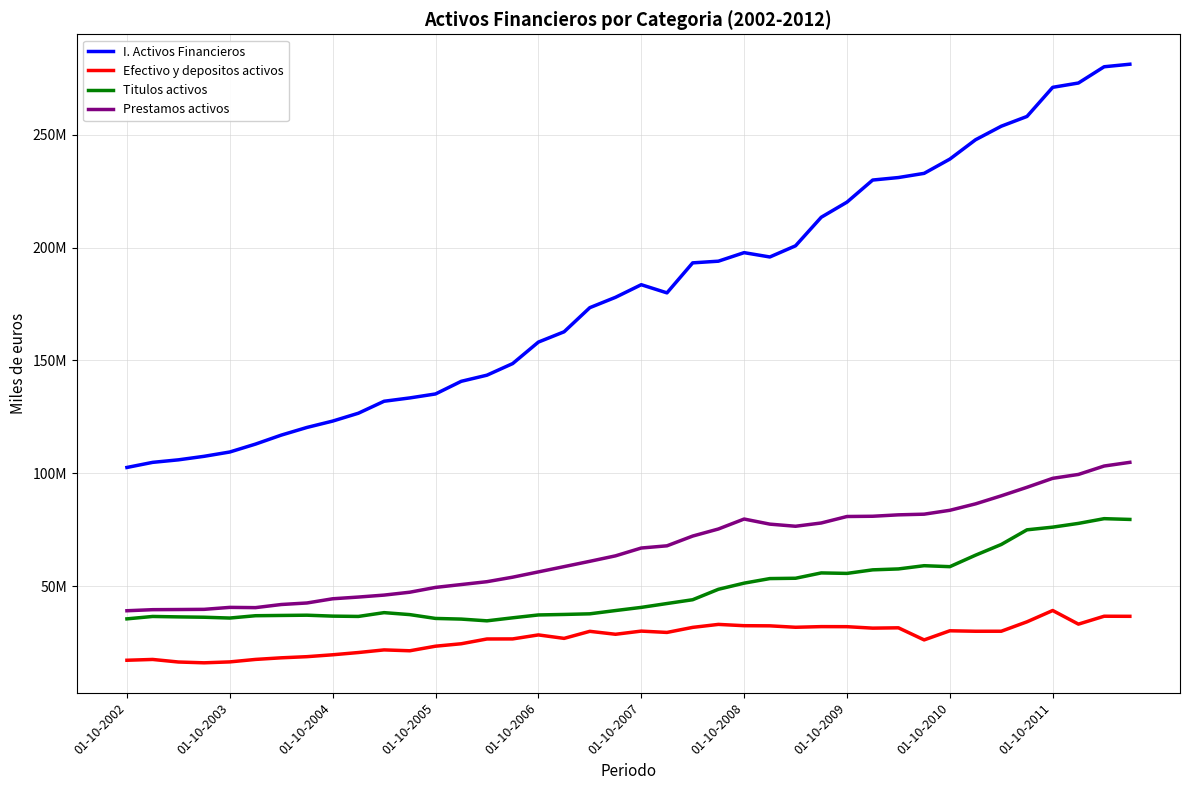

What are all the series names shown in the legend?

I. Activos Financieros, Efectivo y depositos activos, Titulos activos, Prestamos activos